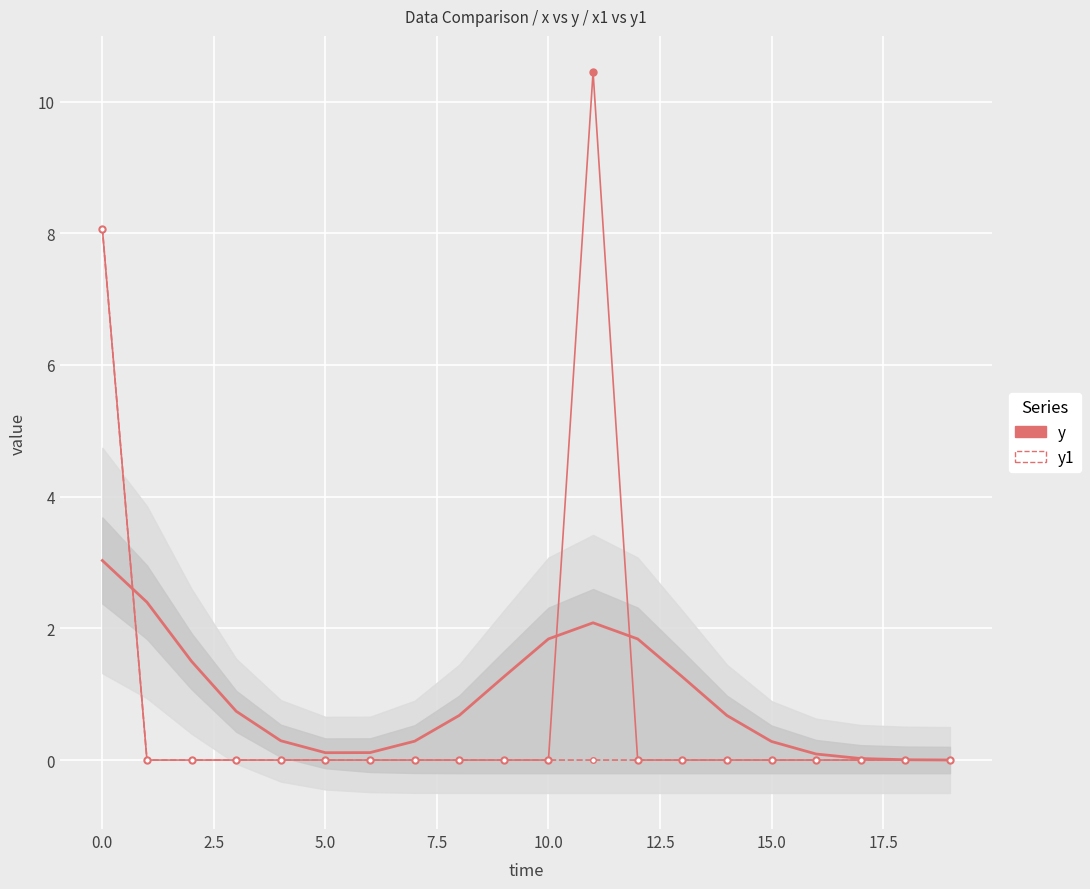

Rank the series by their average value, from highest to lowest.

y, y1